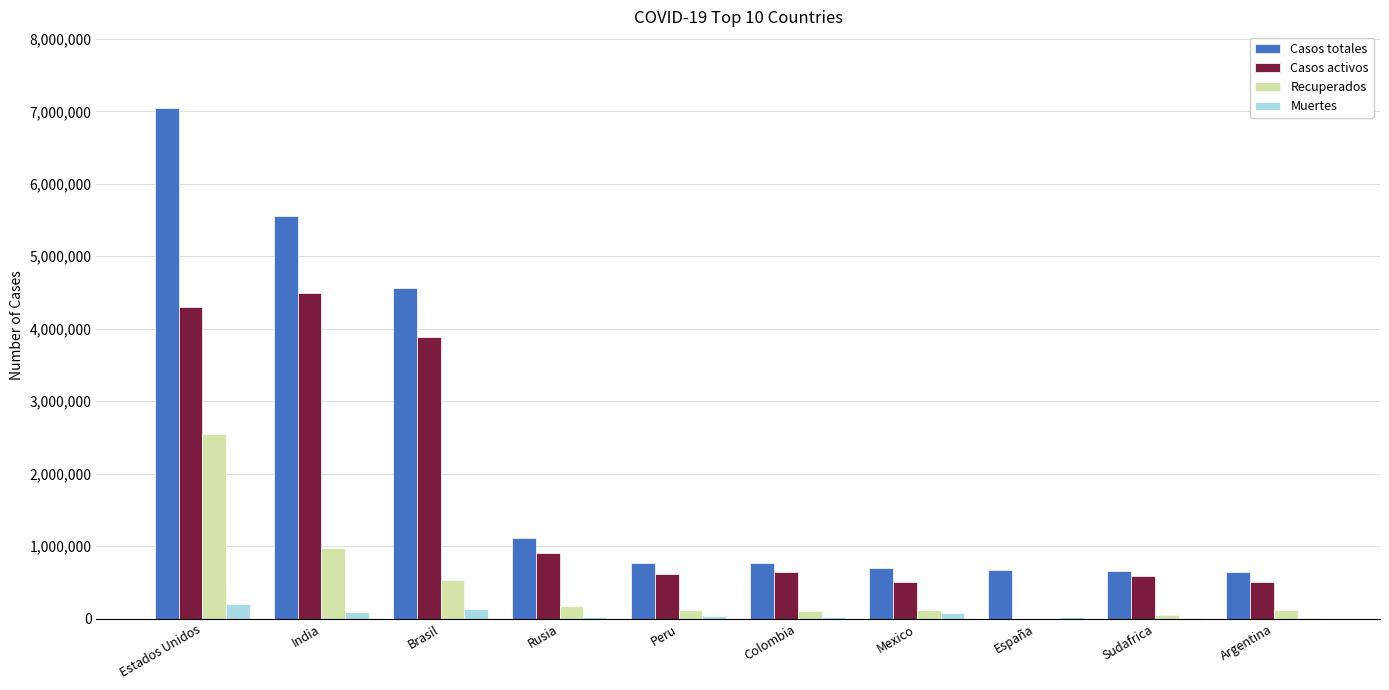

Between Peru and Argentina, which series saw the biggest shift?

Casos totales